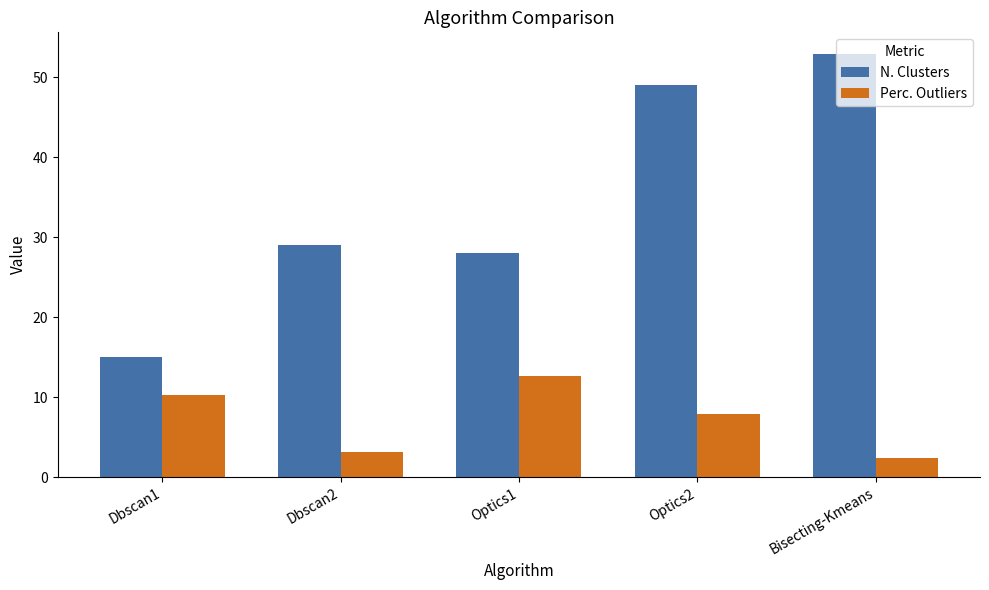

Reading right to left, what are all the values shown in this chart?

N. Clusters: Bisecting-Kmeans=53.0	Optics2=49.0	Optics1=28.0	Dbscan2=29.0	Dbscan1=15.0
Perc. Outliers: Bisecting-Kmeans=2.4	Optics2=7.9	Optics1=12.7	Dbscan2=3.2	Dbscan1=10.3